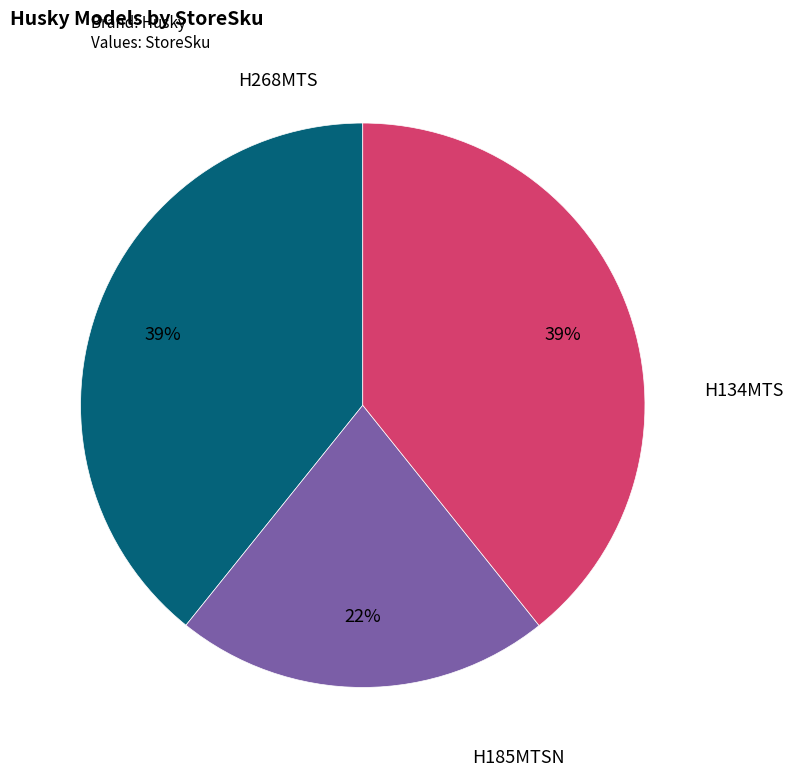

To the nearest percent, what is the average slice percentage?

33%